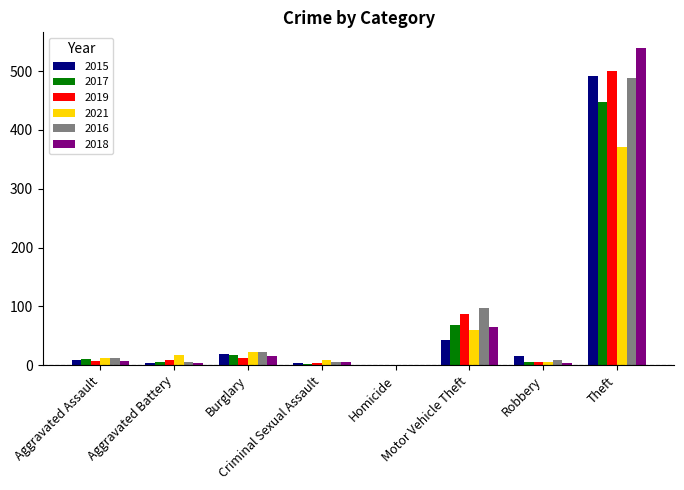

At which category is the sum across all series the highest?

Theft